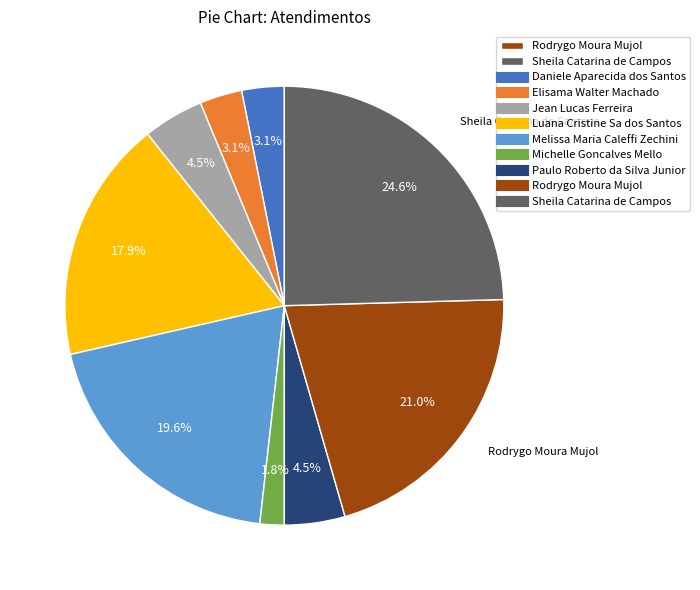

Is there a majority slice in this chart?

No